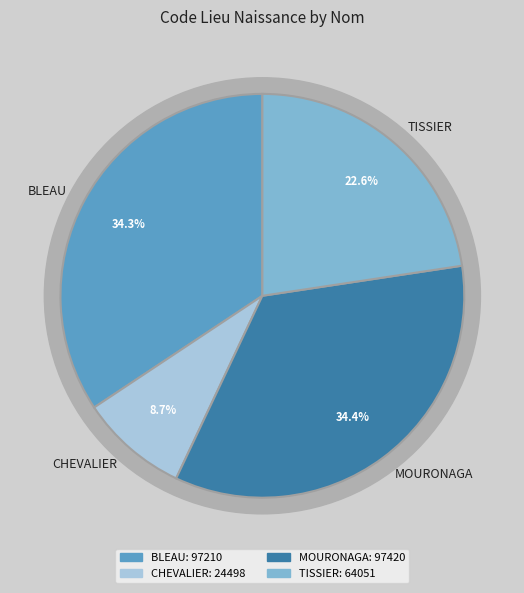

Is it true that MOURONAGA is 34% of the pie?

True